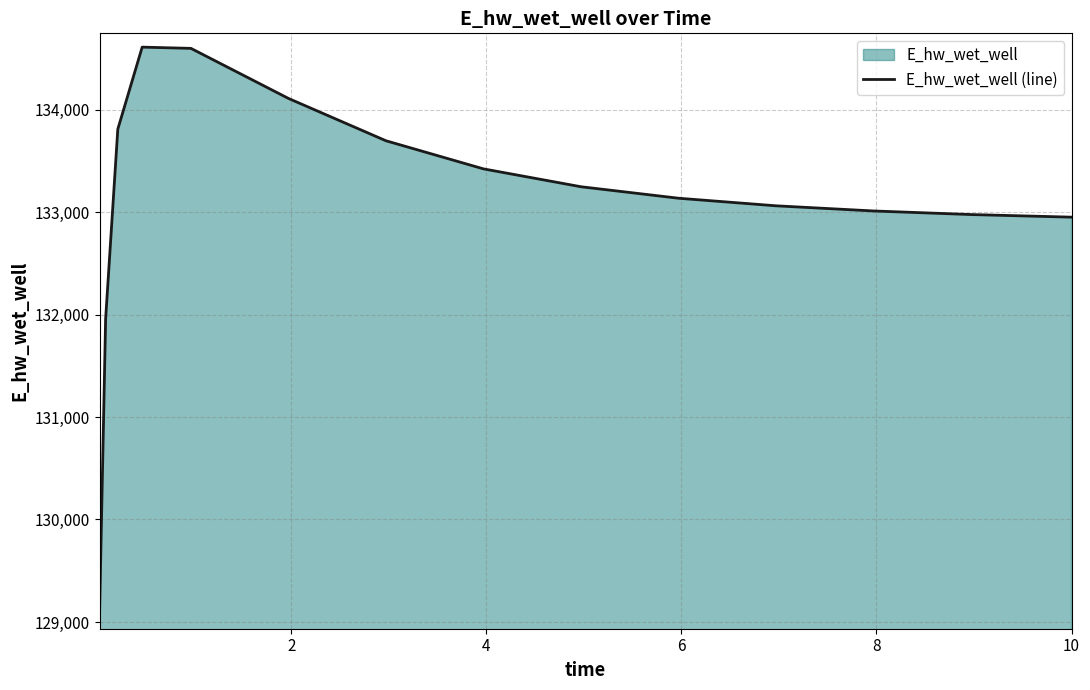

Does the chart display data point markers on the line(s)?

No